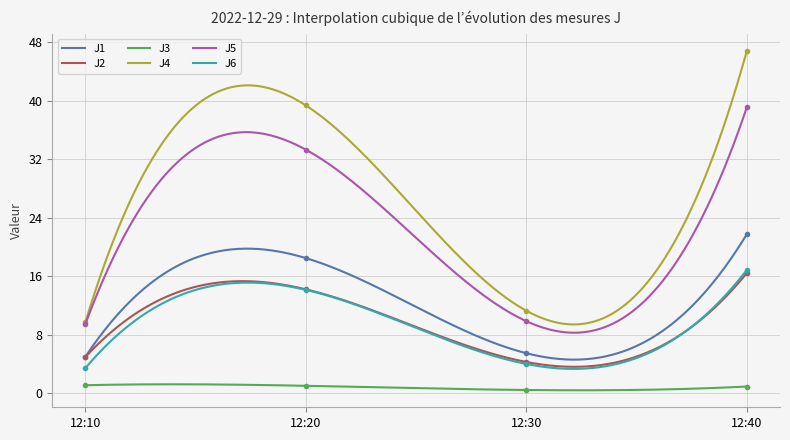

What are all the series names shown in the legend?

J1, J2, J3, J4, J5, J6